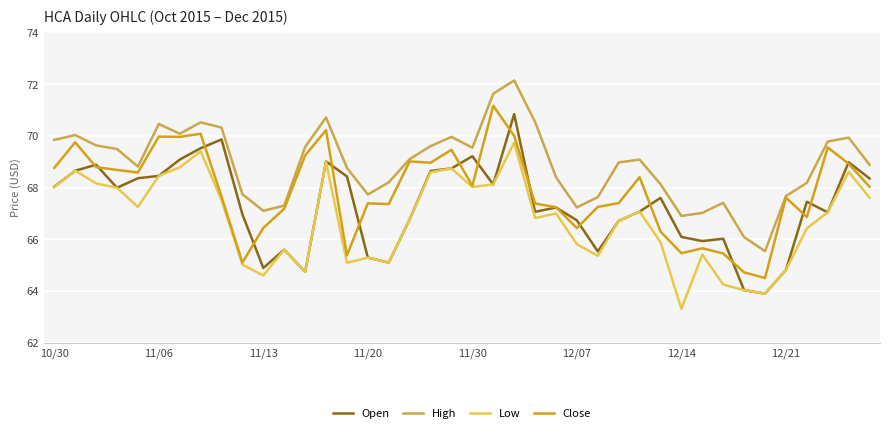

Which series has the largest total across all categories?

High